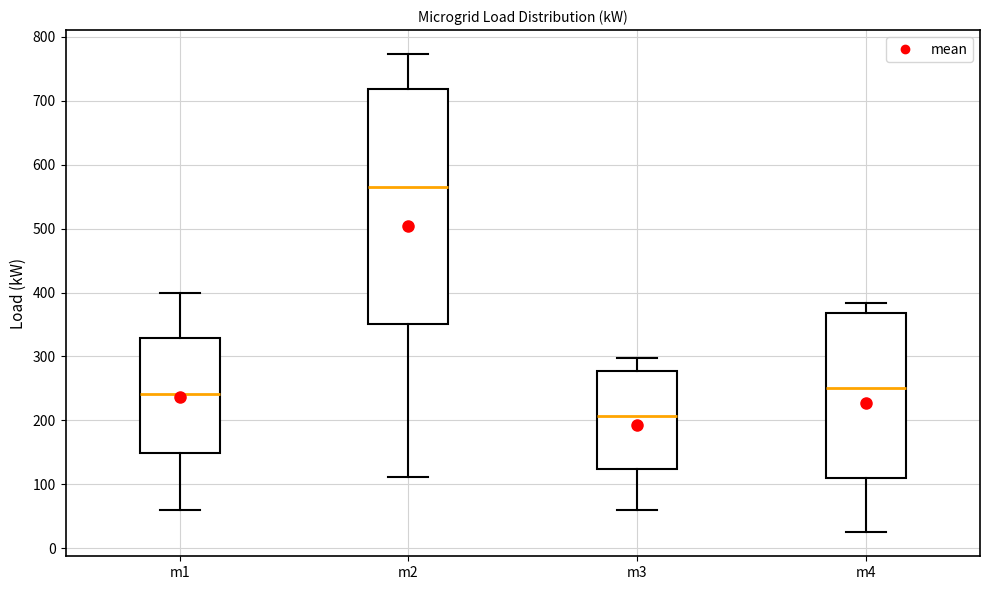

Reading left to right, transcribe this box plot: for each box, give where its median line is, the range the box spans, and where its two whiskers end, as read against the y-axis. The values are not printed on the chart, so give them approximately, as read against the axis.

m1: median 240, box 150 to 330, whiskers 60 to 400
m2: median 570, box 350 to 720, whiskers 110 to 770
m3: median 210, box 120 to 280, whiskers 60 to 300
m4: median 250, box 110 to 370, whiskers 30 to 380